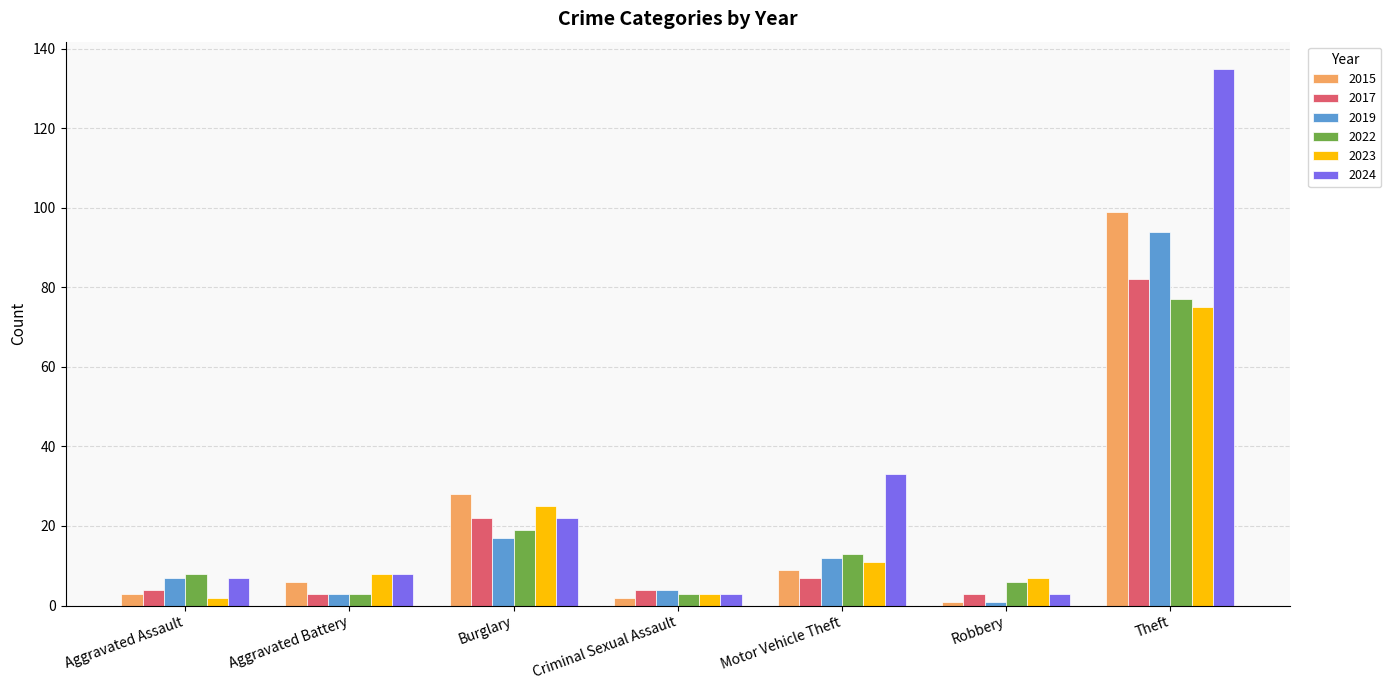

What is the difference between the 2022 values at Robbery and Criminal Sexual Assault?

3